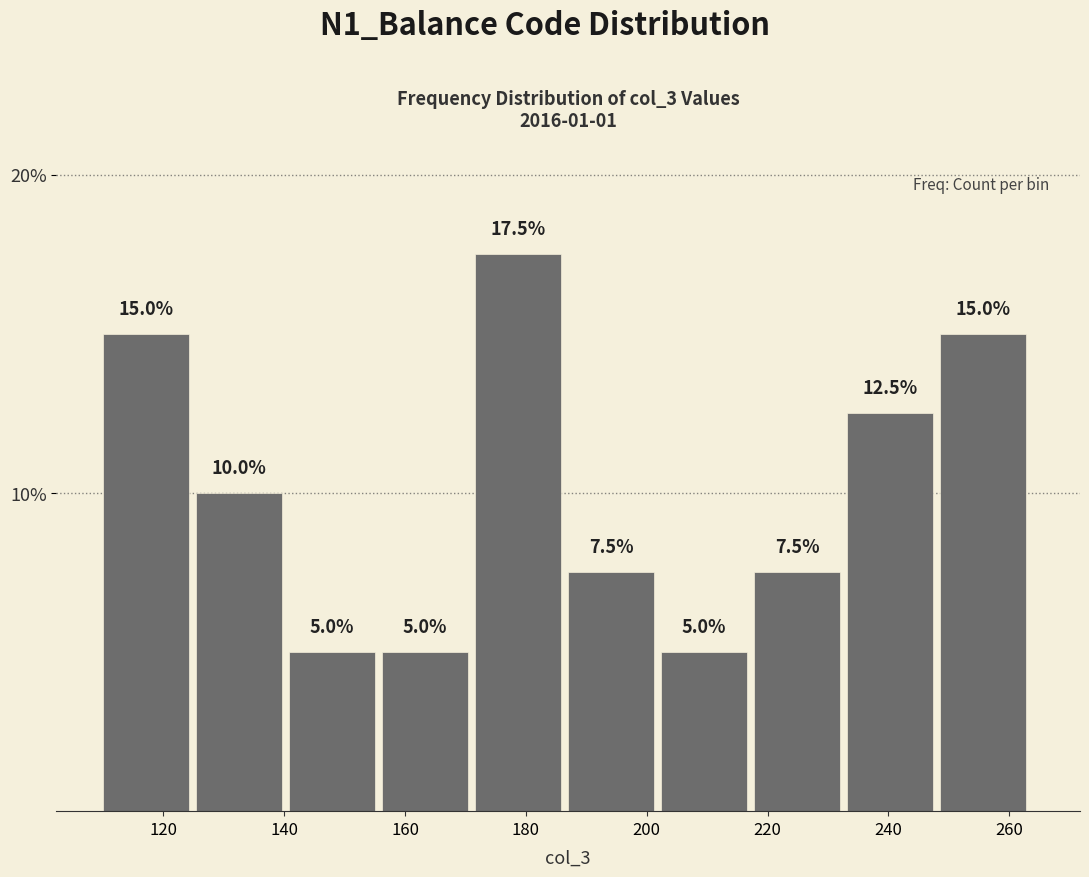

Reading left to right, transcribe this chart: for each bar, give the range it covers on the x-axis and its height. The bar edges are not printed on the chart, so give them approximately, as read against the axis.

110.0 to 125.4: 15.0
125.4 to 140.8: 10.0
140.8 to 156.2: 5.0
156.2 to 171.6: 5.0
171.6 to 187.0: 17.5
187.0 to 202.4: 7.5
202.4 to 217.8: 5.0
217.8 to 233.2: 7.5
233.2 to 248.6: 12.5
248.6 to 264.0: 15.0